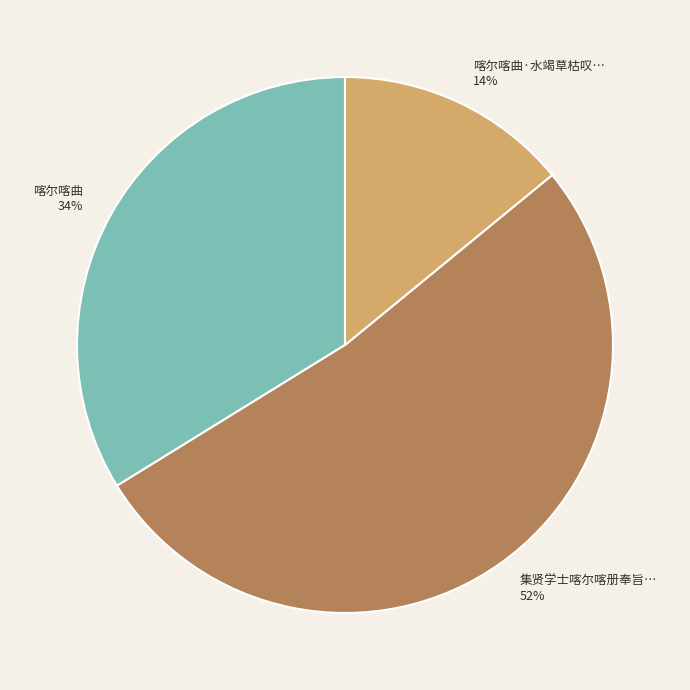

Count the number of slices in the pie.

3